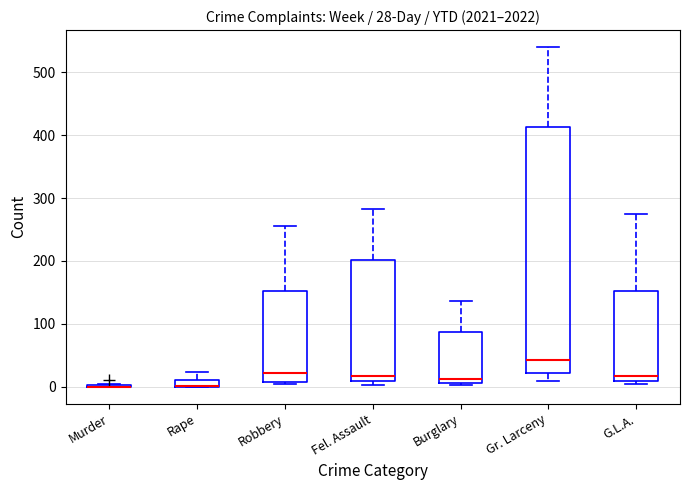

Which box is the tallest, from its lower edge to its upper edge?

Gr. Larceny